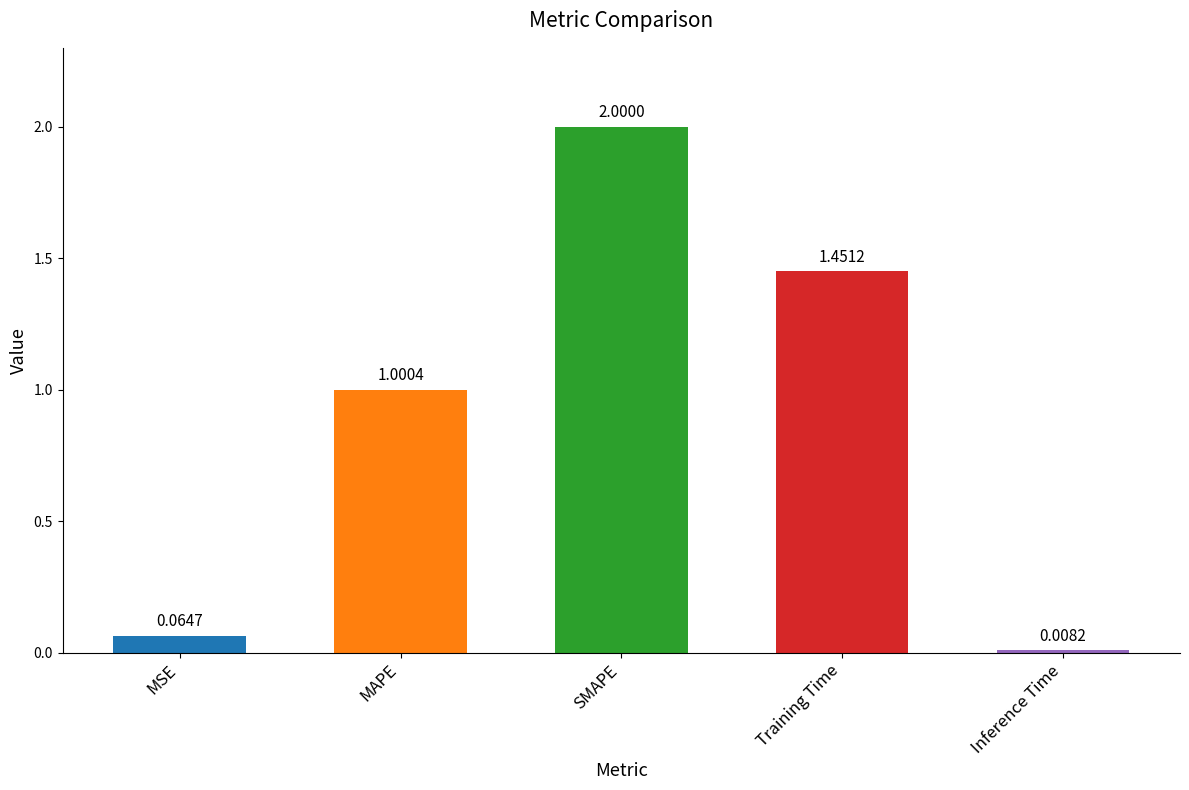

Between MAPE and Inference Time, which is larger?

MAPE